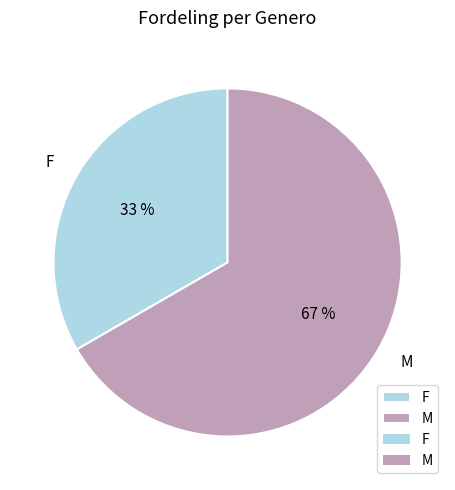

What percentage is the M slice, to the nearest percent?

67%